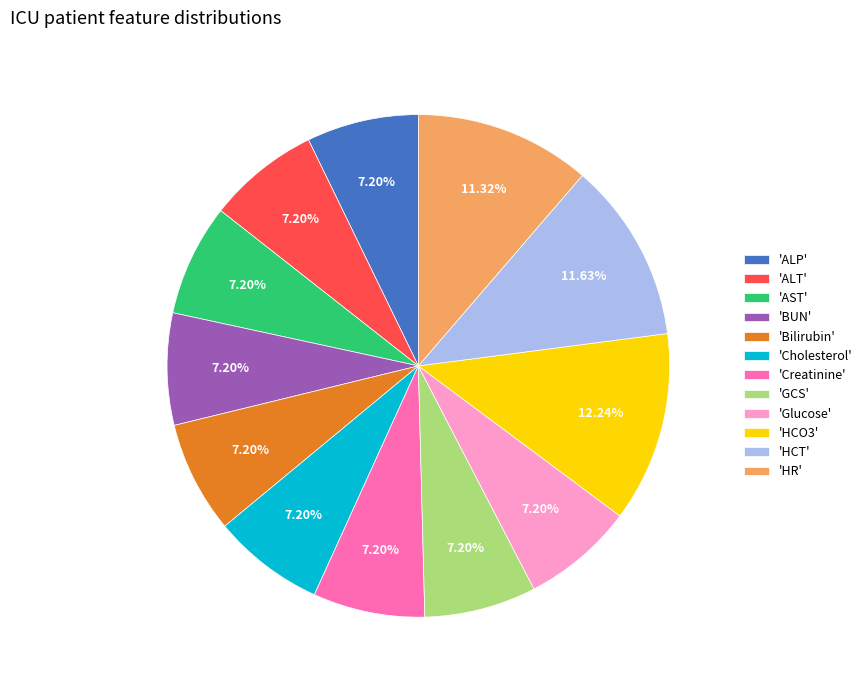

Does any single category account for the majority?

No